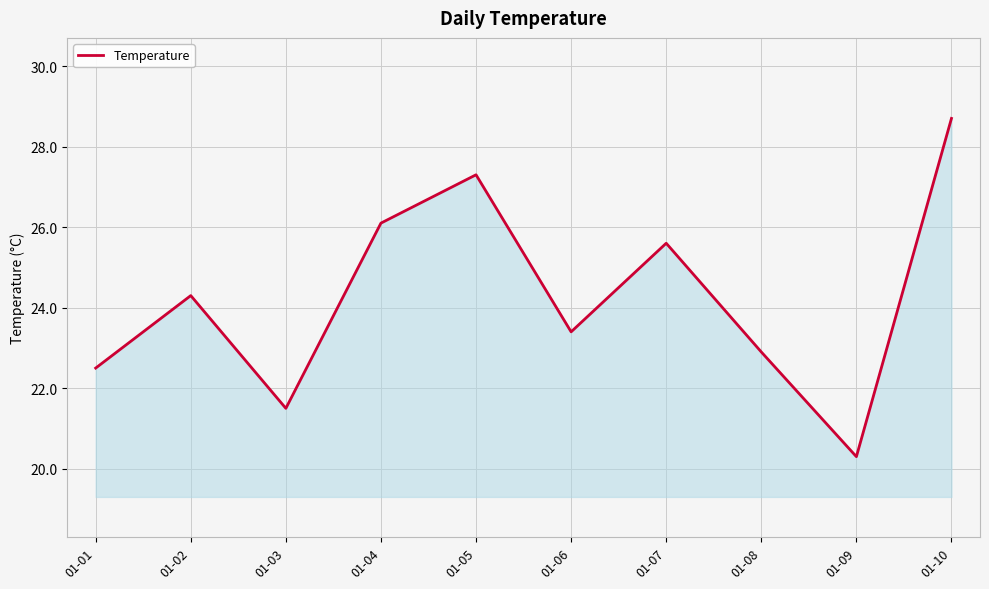

Does the chart have visible grid lines?

Yes